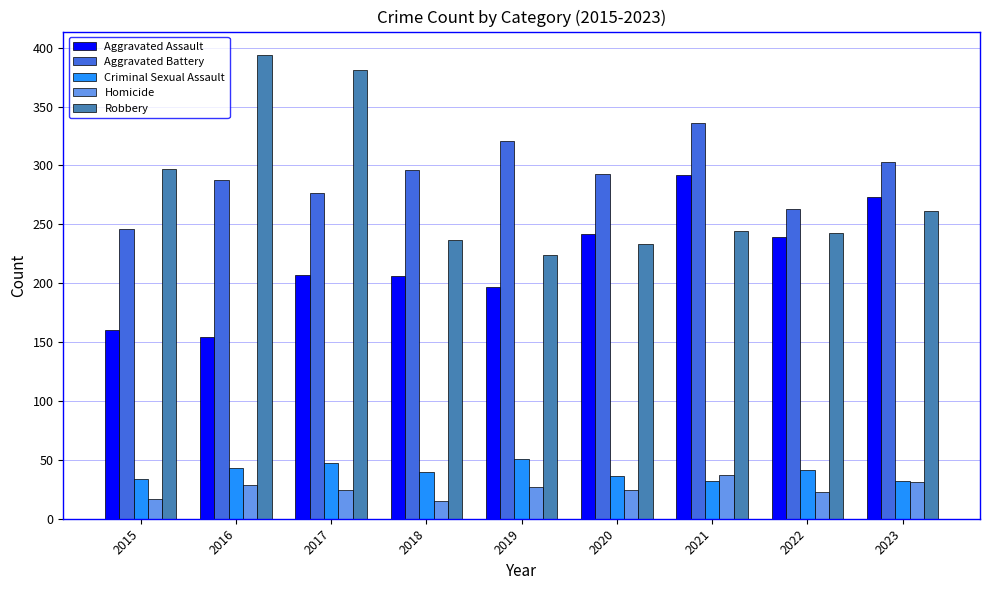

The Aggravated Battery series shows 277 at 2017. True or false?

True